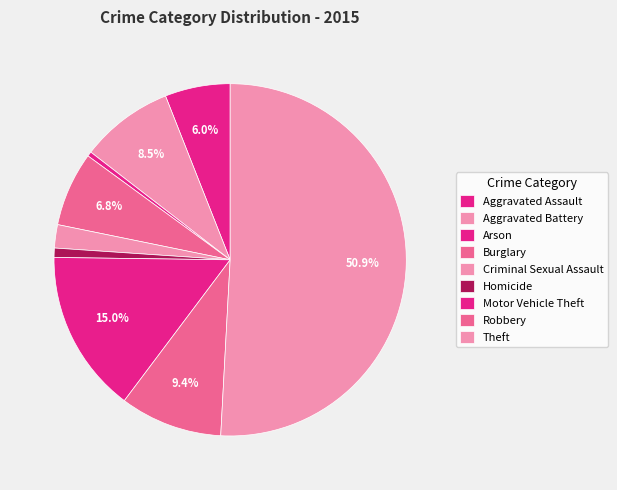

Count the number of slices in the pie.

9